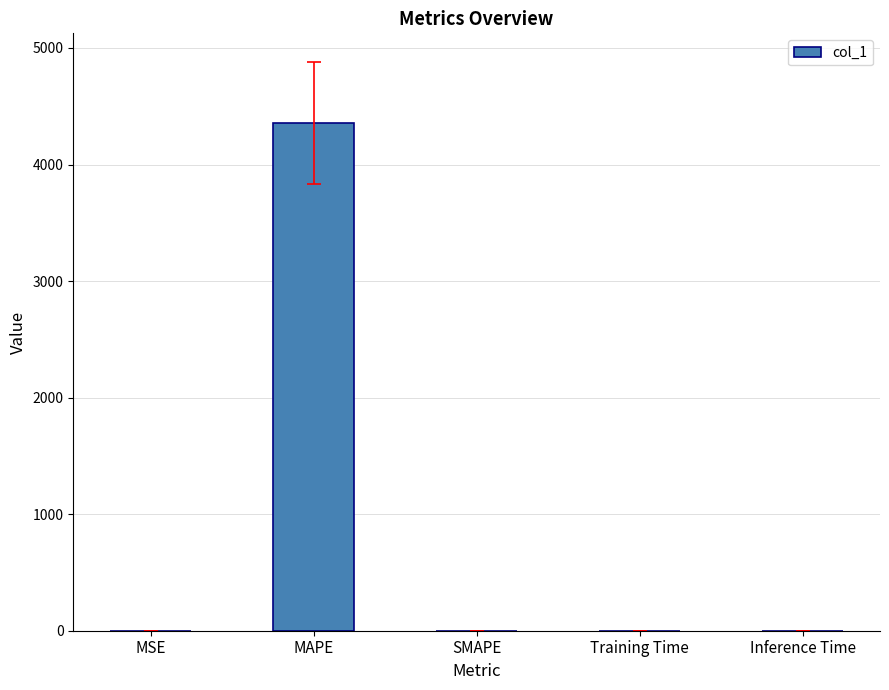

Which has a higher value, MAPE or MSE?

MAPE